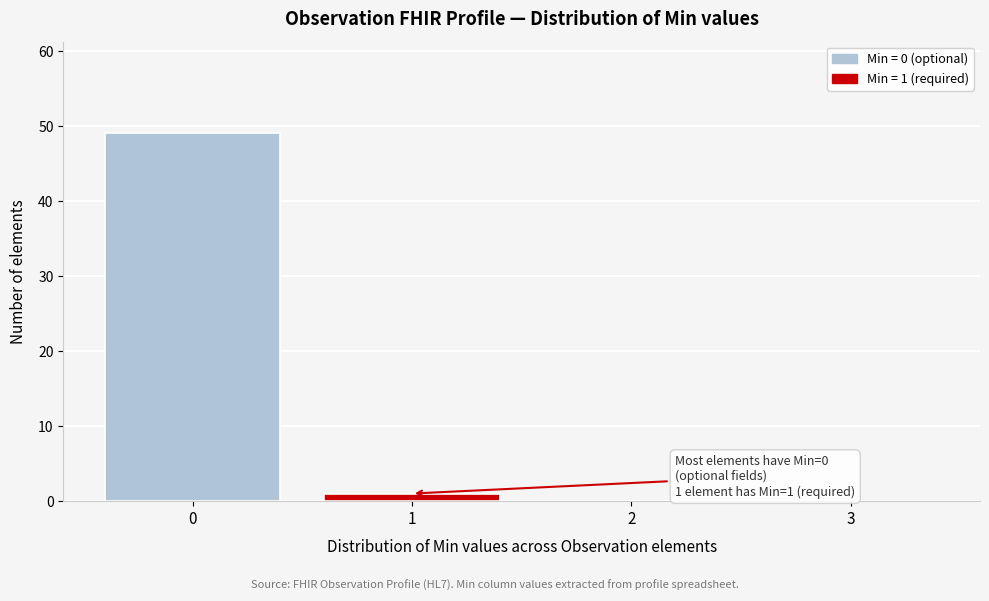

Reading right to left, transcribe all the data shown in this chart.

3=0	2=0	1=1	0=49